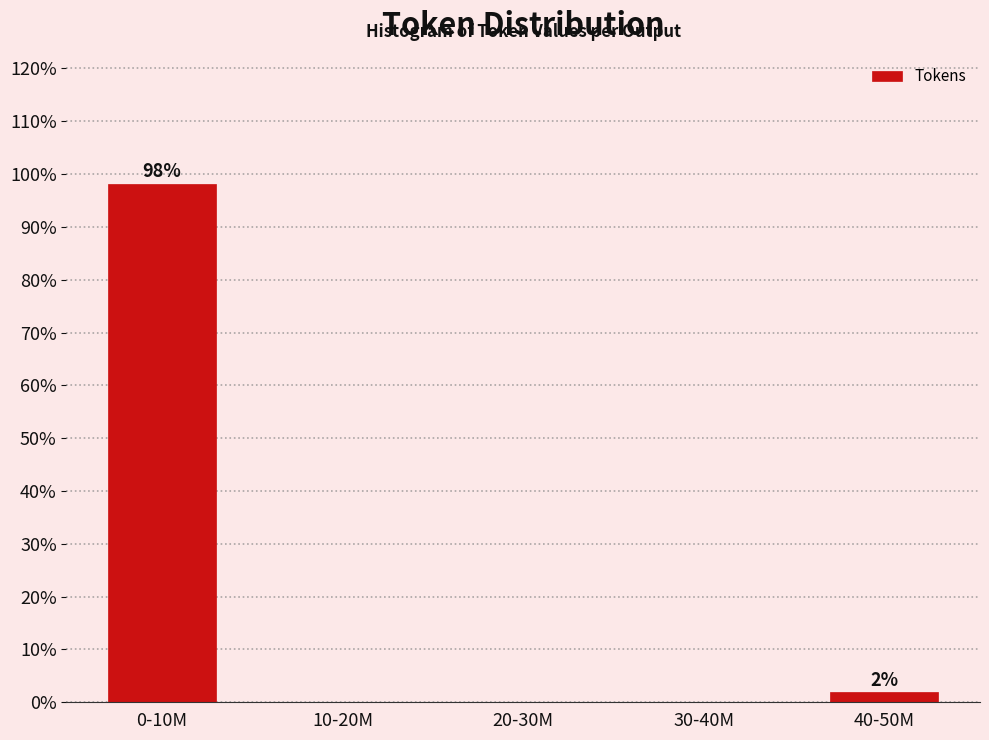

Reading left to right, transcribe all the data shown in this chart.

0-10M=98.1	10-20M=0.0	20-30M=0.0	30-40M=0.0	40-50M=1.9